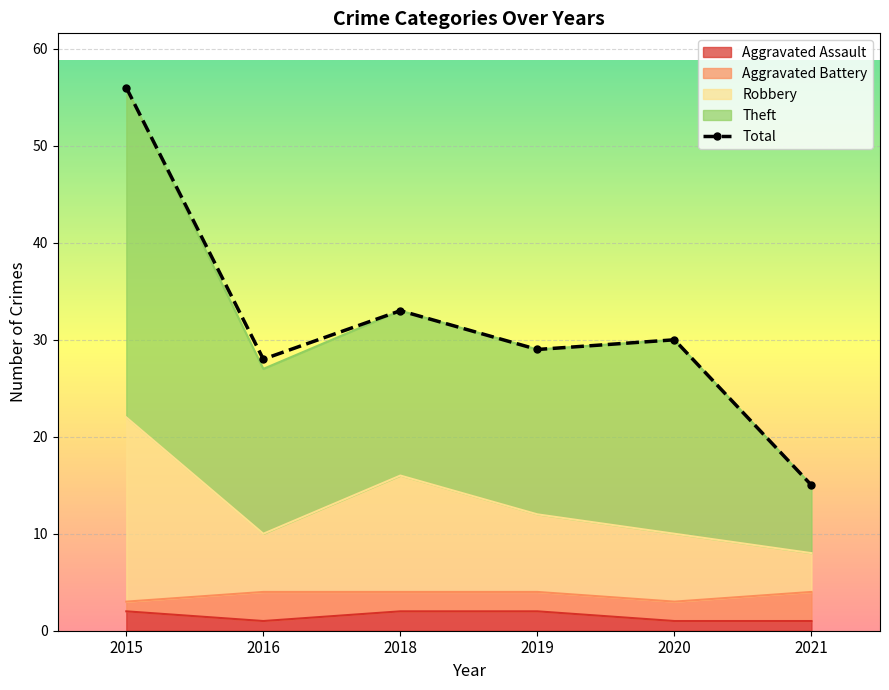

What is the maximum value for Total?

56